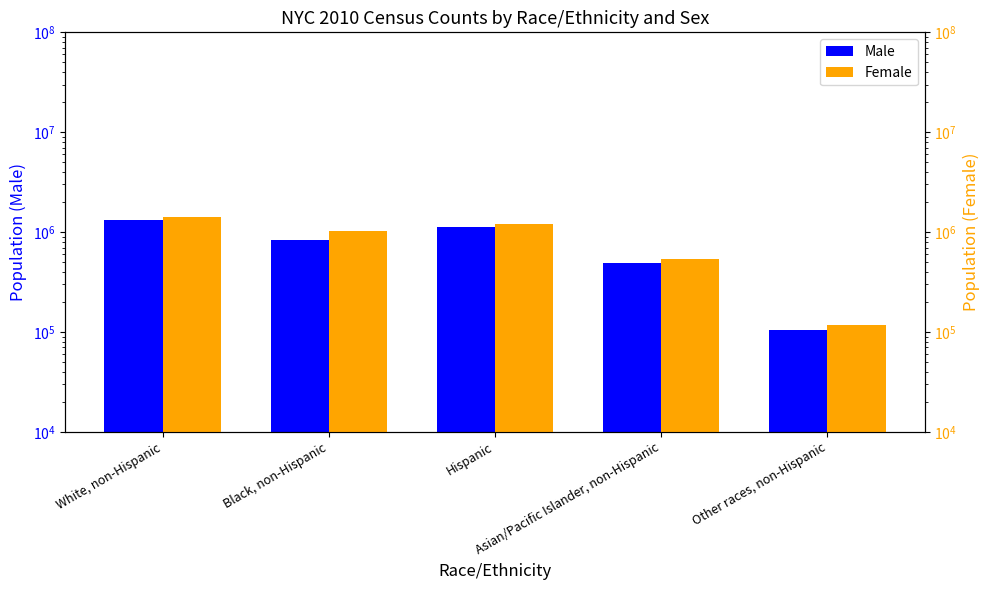

Read the Male value at Hispanic.

1130684